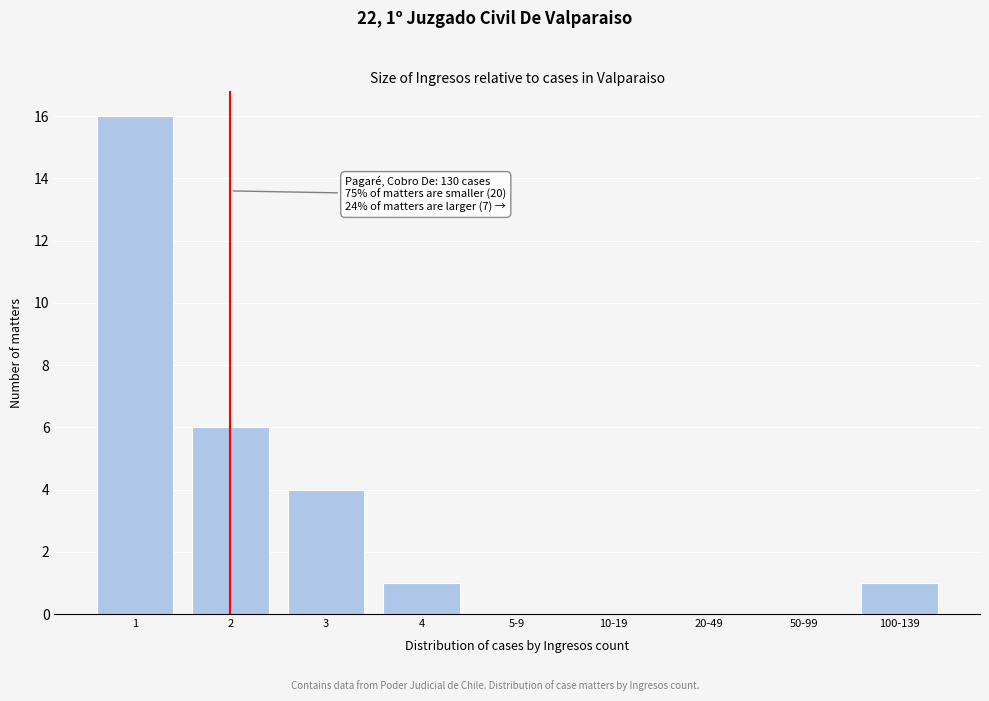

Reading left to right, transcribe all the data shown in this chart.

1=16	2=6	3=4	4=1	5-9=0	10-19=0	20-49=0	50-99=0	100-139=1